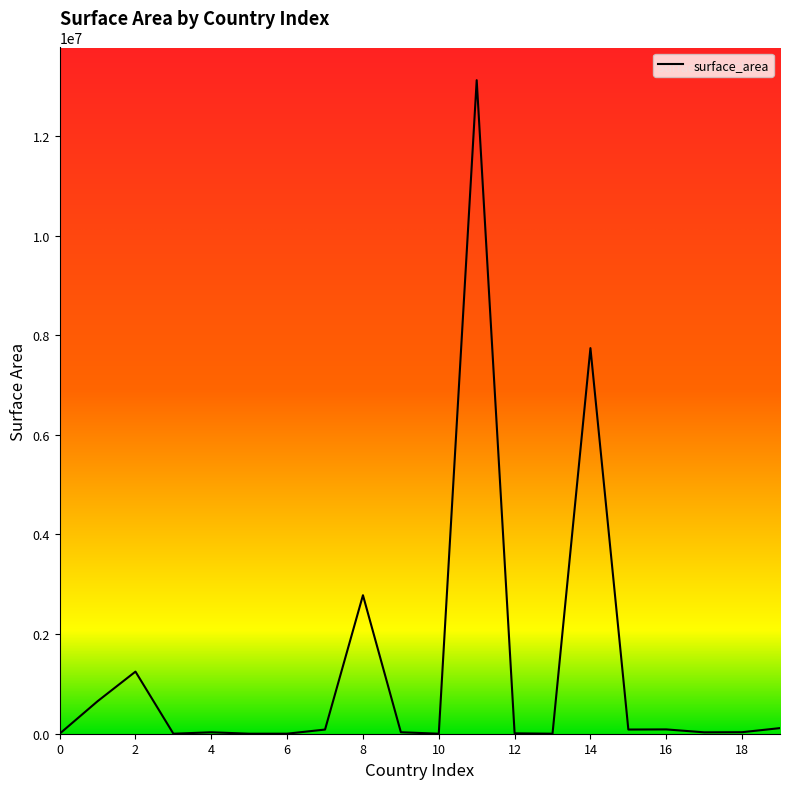

What is the difference between the maximum and minimum values?

13119904